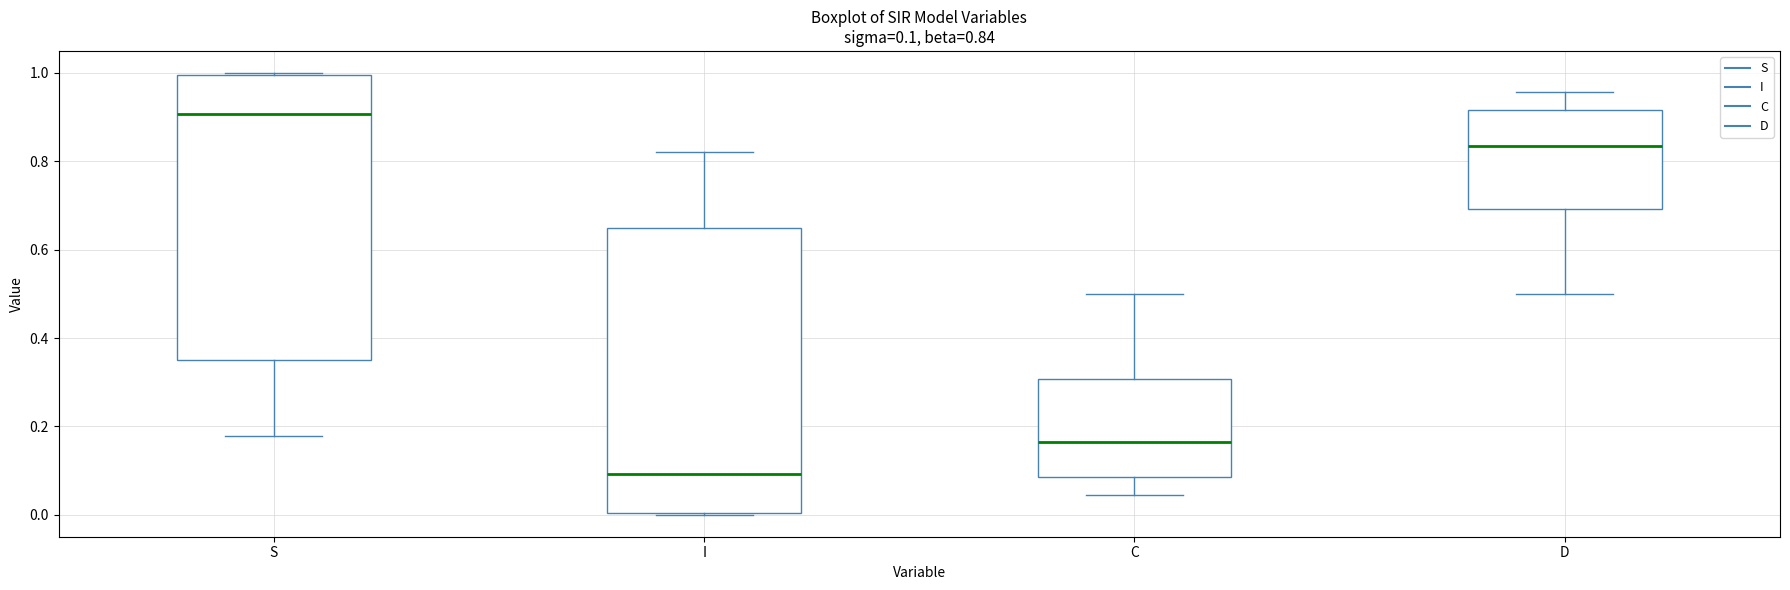

Which box has the lowest median line?

I